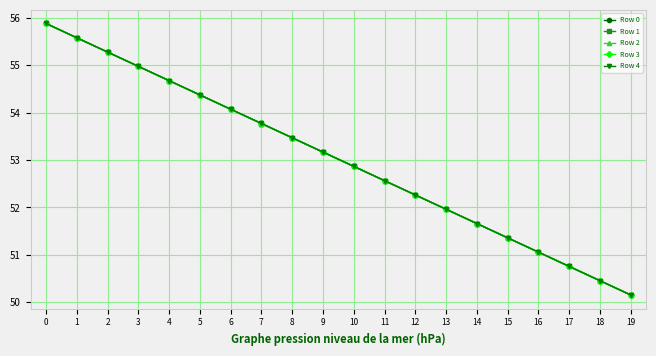

Reading left to right, what are all the values shown in this chart?

Row 0: 55.9	55.6	55.3	55.0	54.7	54.4	54.1	53.8	53.5	53.2	52.9	52.6	52.3	52.0	51.7	51.4	51.1	50.8	50.5	50.2
Row 1: 55.9	55.6	55.3	55.0	54.7	54.4	54.1	53.8	53.5	53.2	52.9	52.6	52.3	52.0	51.7	51.4	51.1	50.8	50.5	50.2
Row 2: 55.9	55.6	55.3	55.0	54.7	54.4	54.1	53.8	53.5	53.2	52.9	52.6	52.3	52.0	51.7	51.4	51.1	50.8	50.5	50.2
Row 3: 55.9	55.6	55.3	55.0	54.7	54.4	54.1	53.8	53.5	53.2	52.9	52.6	52.3	52.0	51.7	51.4	51.1	50.8	50.5	50.2
Row 4: 55.9	55.6	55.3	55.0	54.7	54.4	54.1	53.8	53.5	53.2	52.9	52.6	52.3	52.0	51.7	51.4	51.1	50.8	50.5	50.2